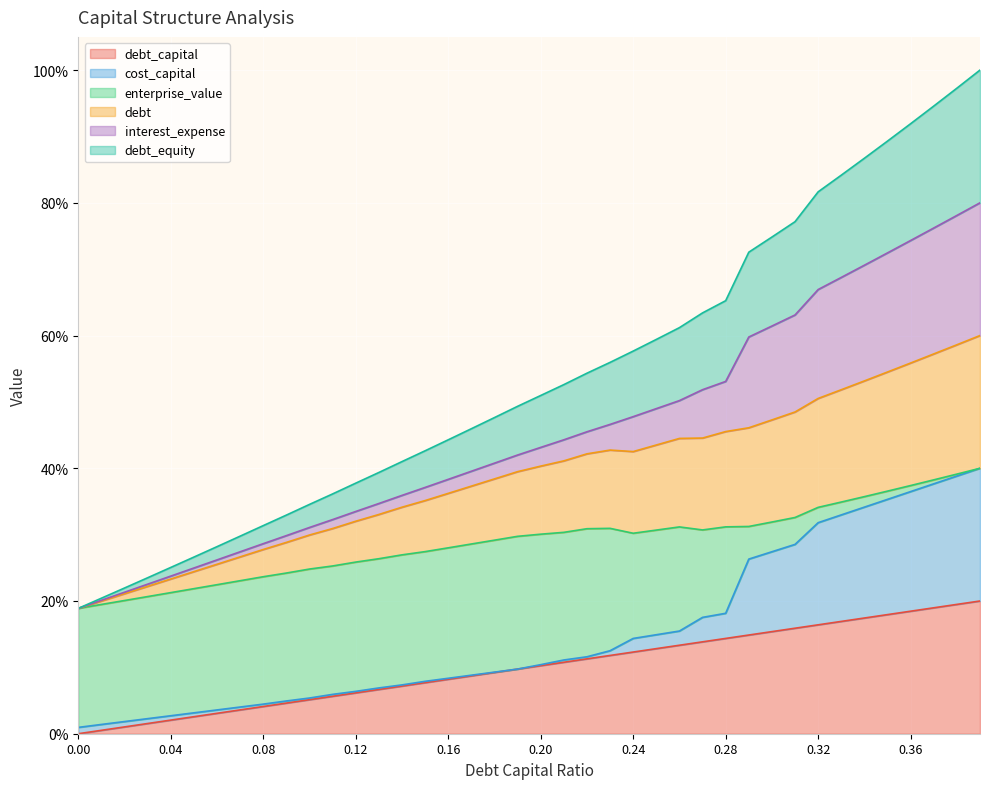

True or false: debt_capital and interest_expense cross at least once.

False